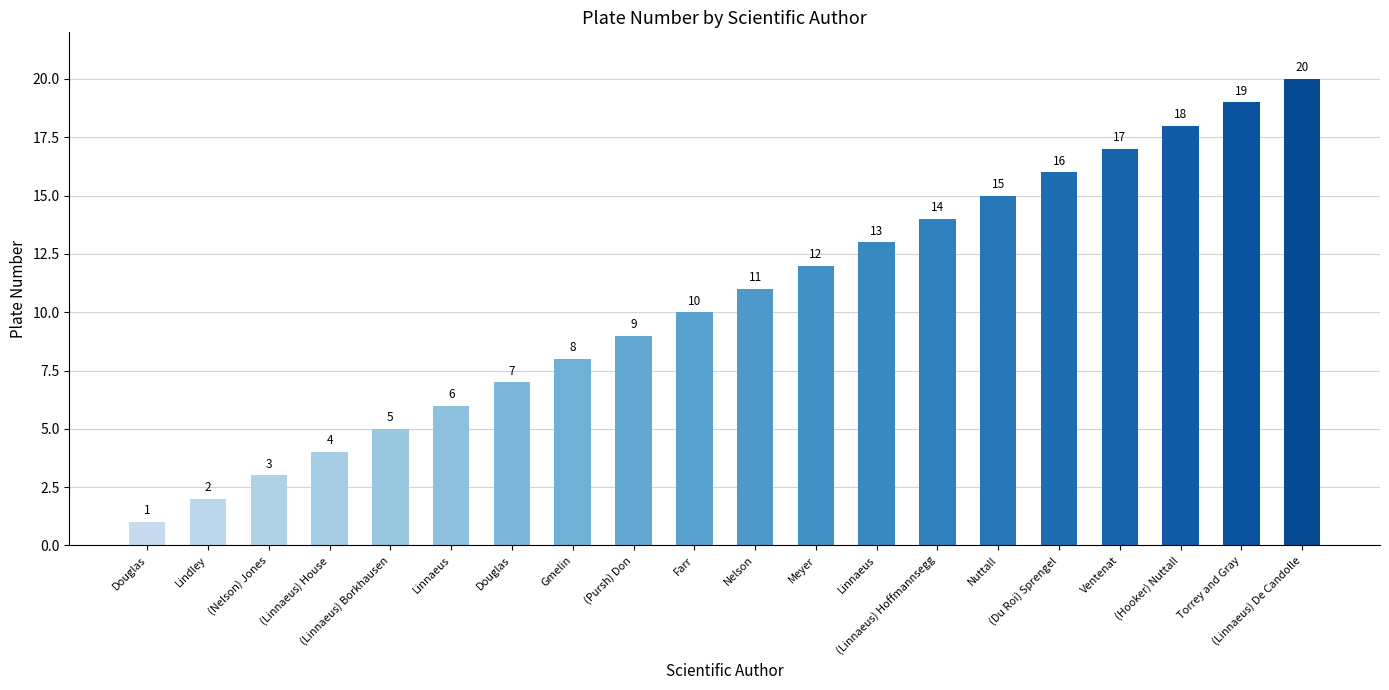

Count the number of categories in the chart.

20